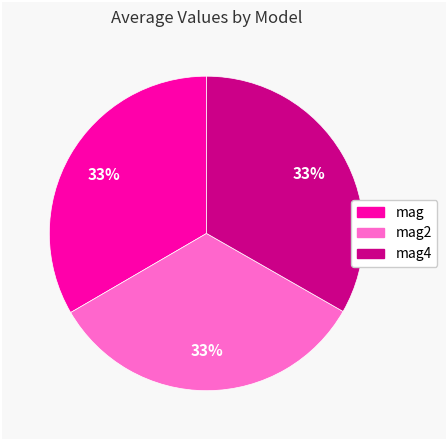

How many slices are in this pie chart?

3